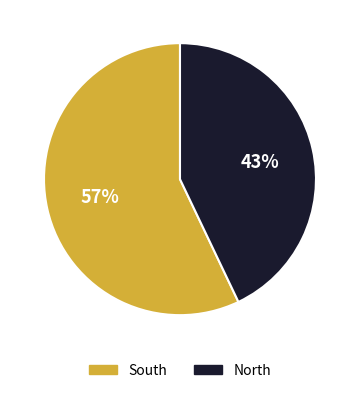

What is the smallest slice in the pie chart?

North